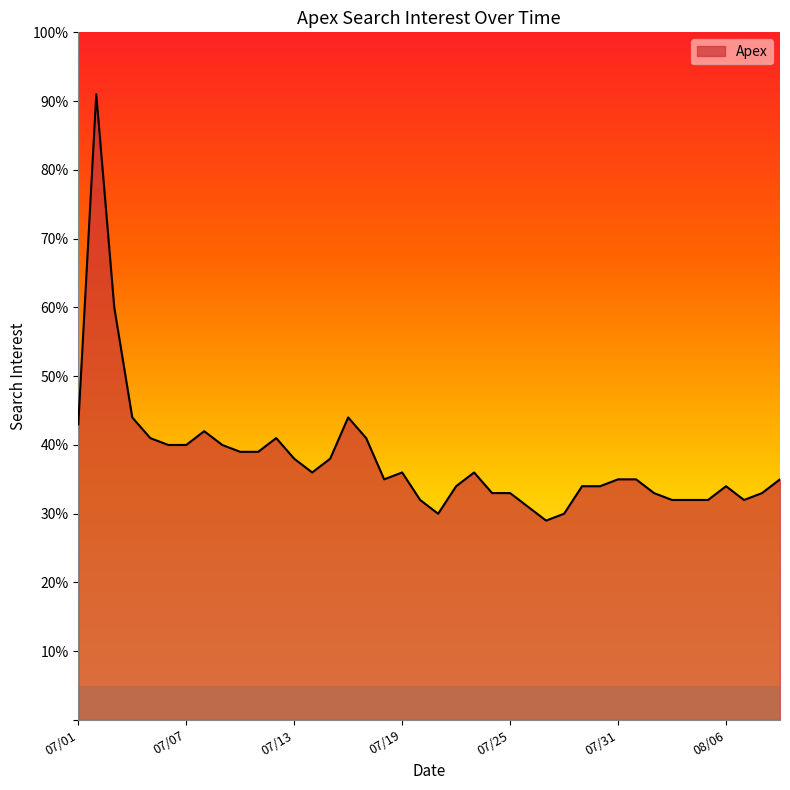

What is the difference between the maximum and minimum values?

62